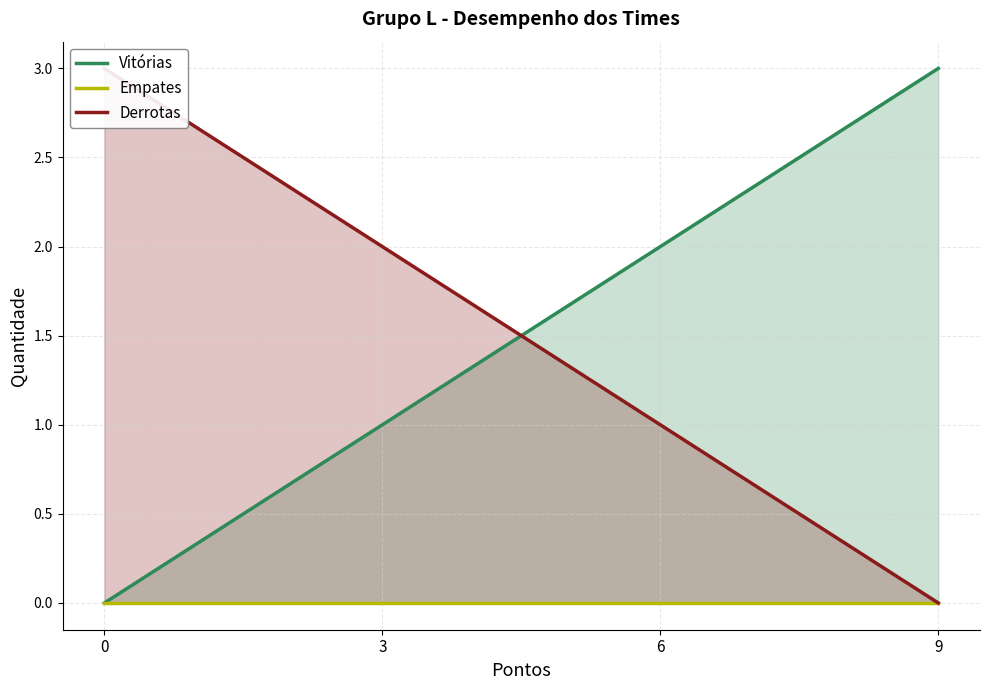

Reading right to left, list all the values displayed in this chart.

Vitórias: 9=3	6=2	3=1	0=0
Empates: 9=0	6=0	3=0	0=0
Derrotas: 9=0	6=1	3=2	0=3